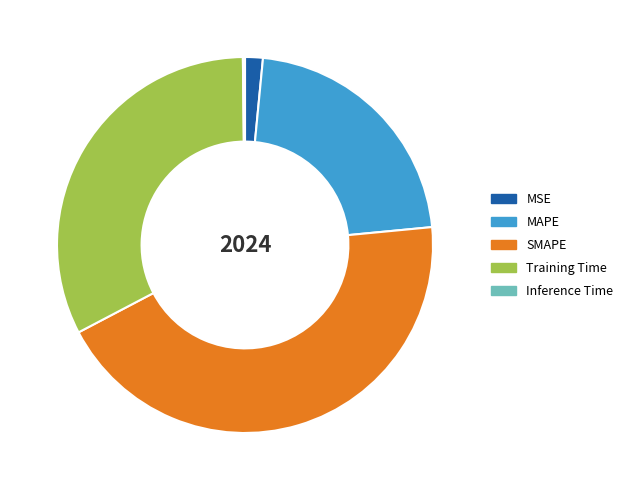

Is there any slice that represents more than half of the pie?

No